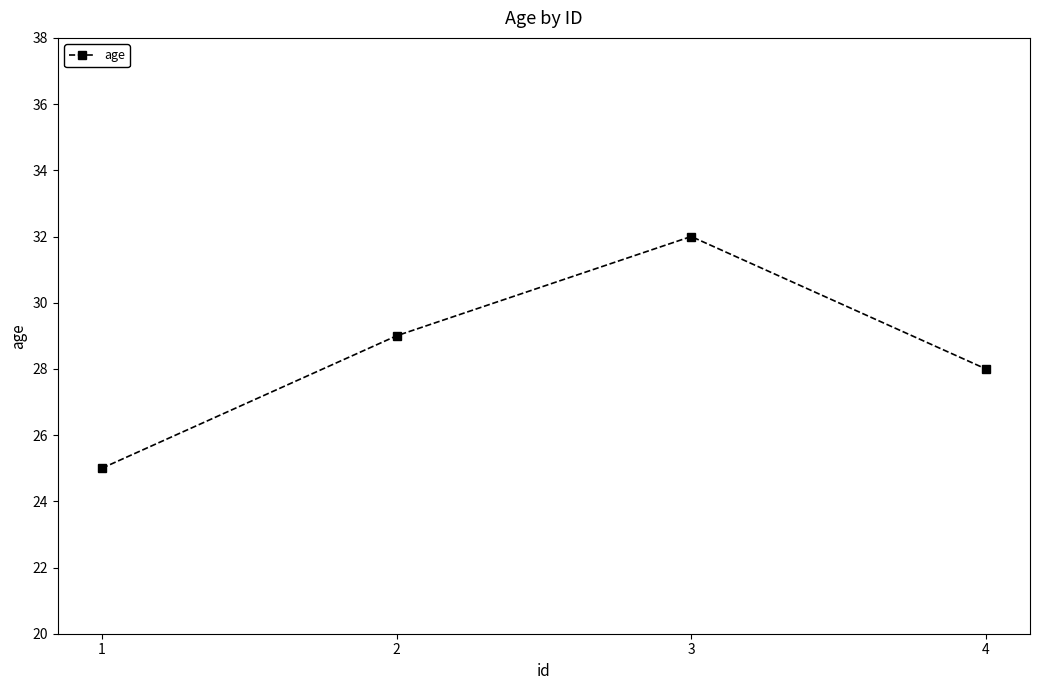

What is the sum of all values?

114